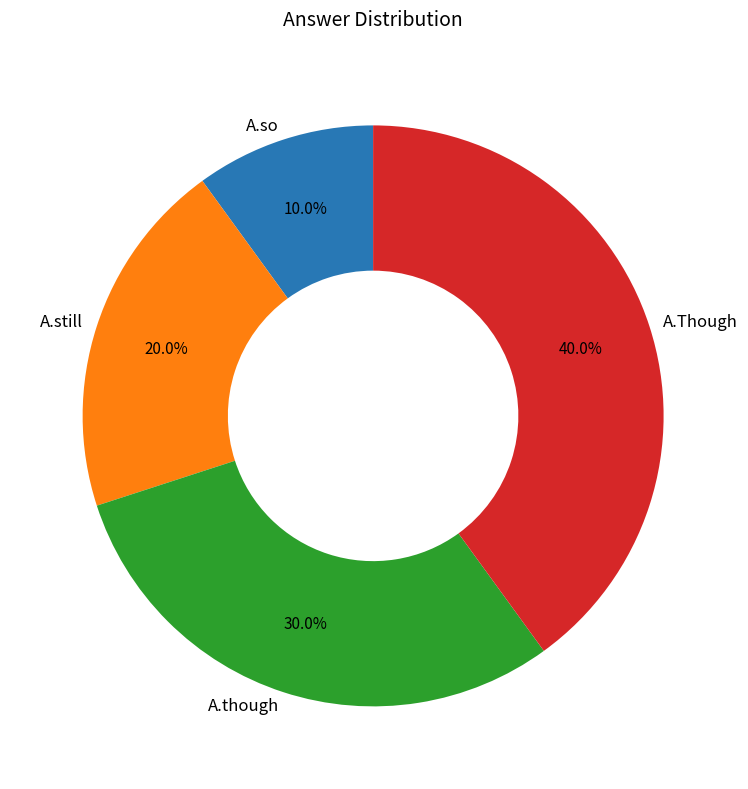

True or false: A.Though accounts for 25% of the total.

False